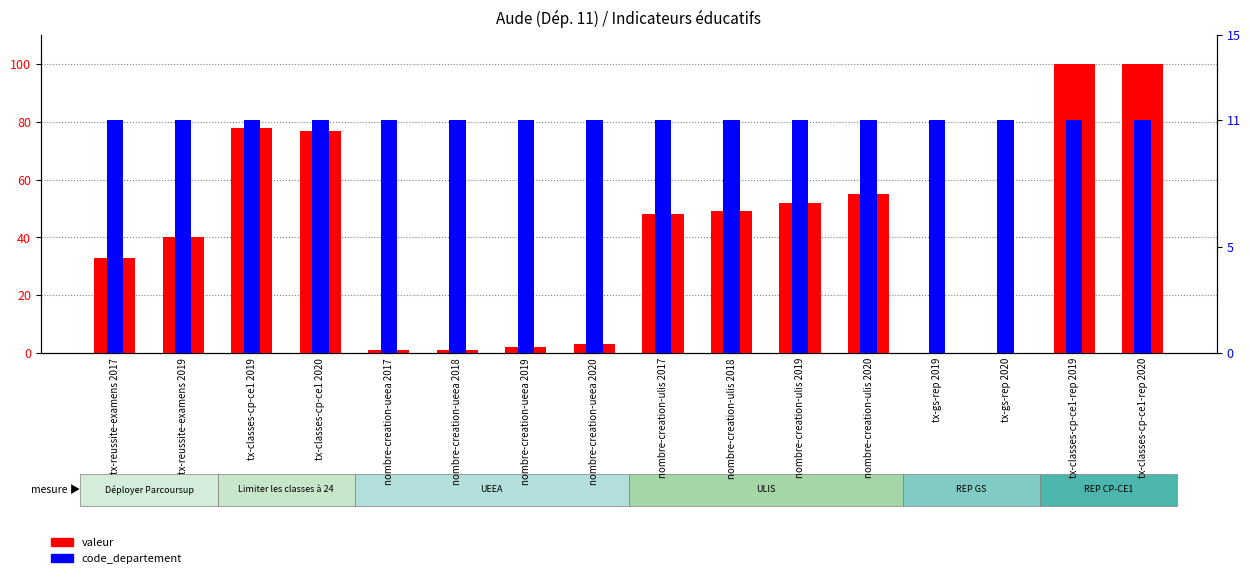

At which label is valeur closest to 50?

nombre-creation-ulis 2018